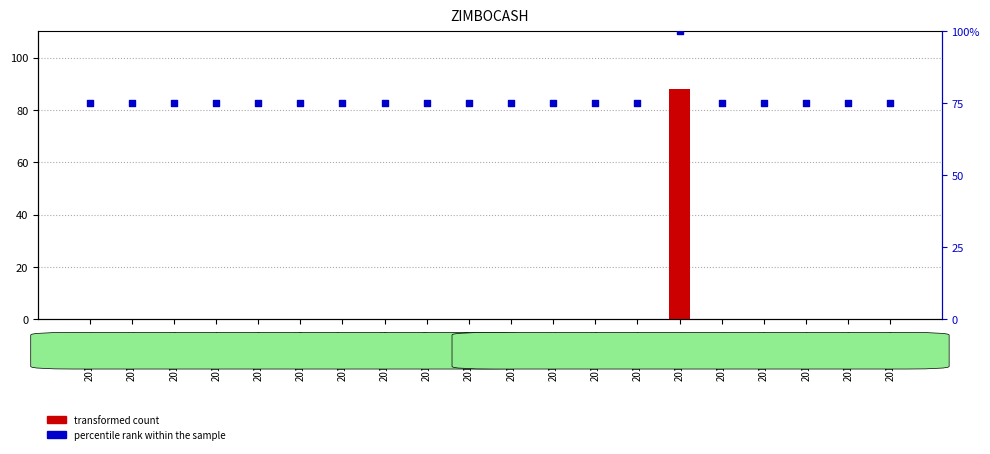

What is the total value across all series at 2019/01/01?

75